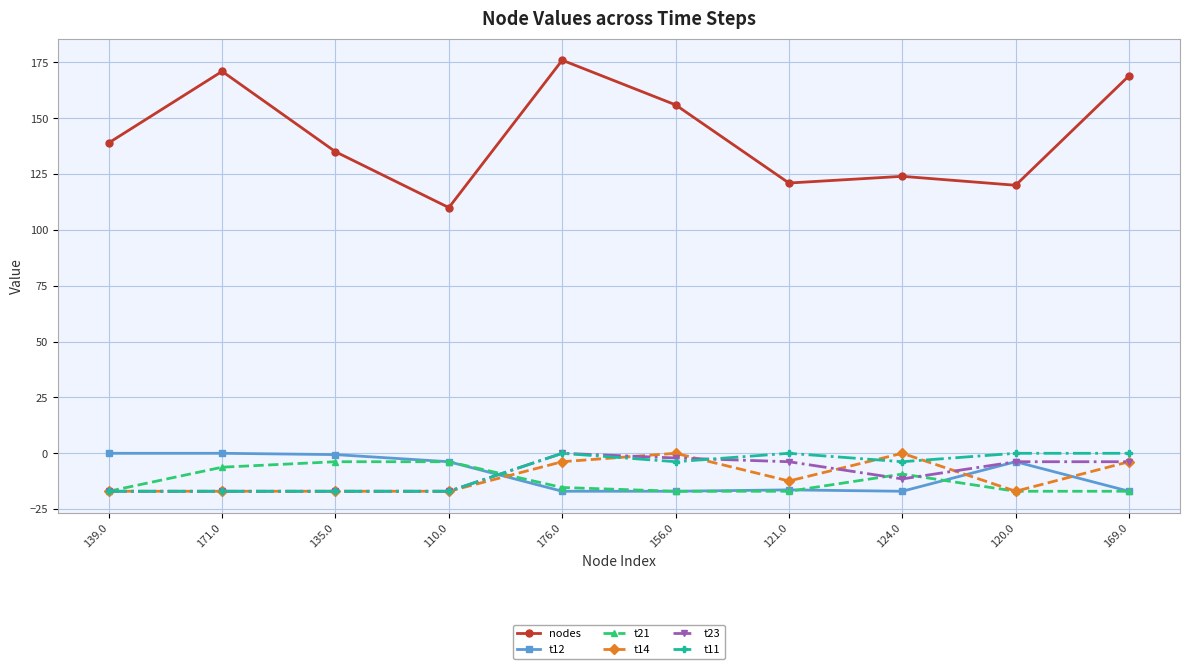

Which series has the widest spread of values?

nodes